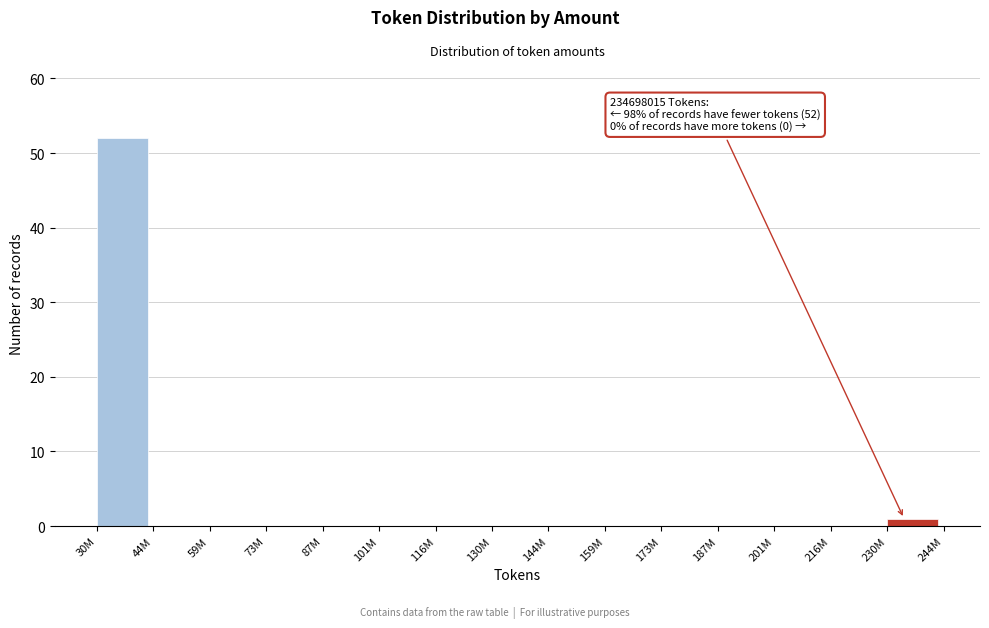

Reading left to right, what are all the values shown in this chart?

30M=52	44M=0	59M=0	73M=0	87M=0	101M=0	116M=0	130M=0	144M=0	159M=0	173M=0	187M=0	201M=0	216M=0	230M=1